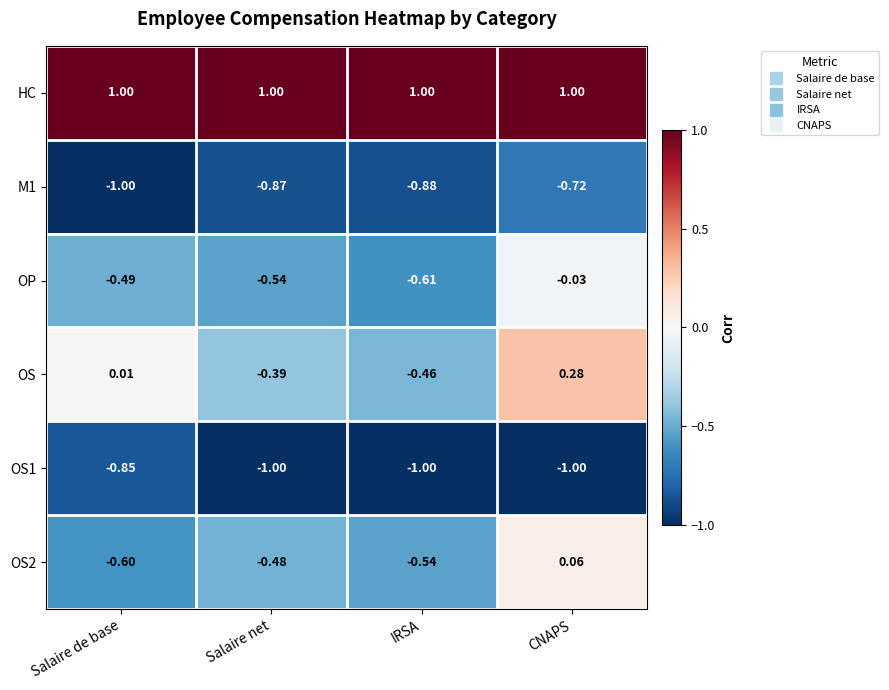

At which label does OS reach its minimum?

IRSA